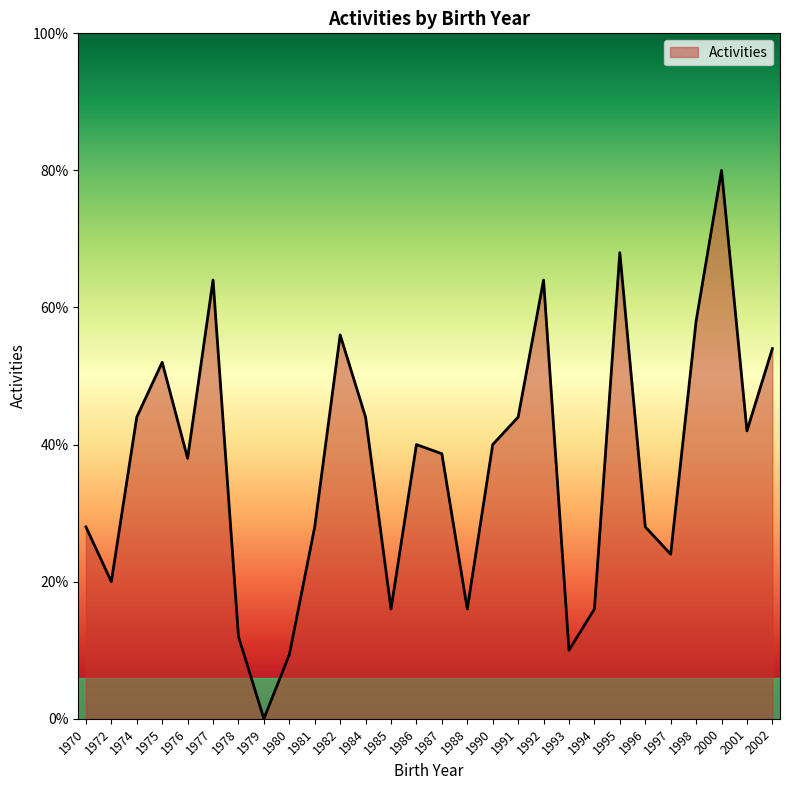

Does the chart have visible grid lines?

No